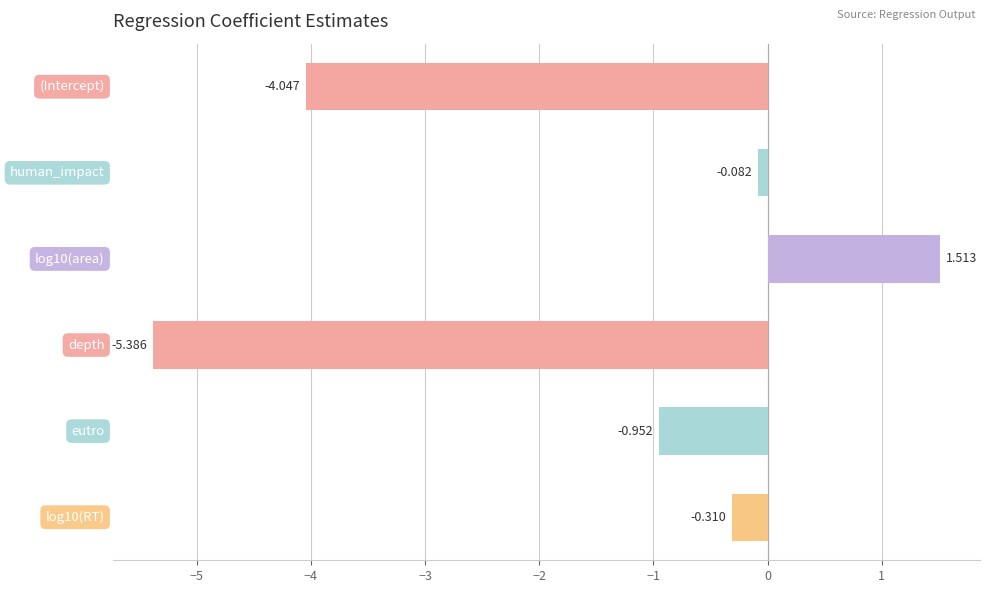

How many values are below 0?

5